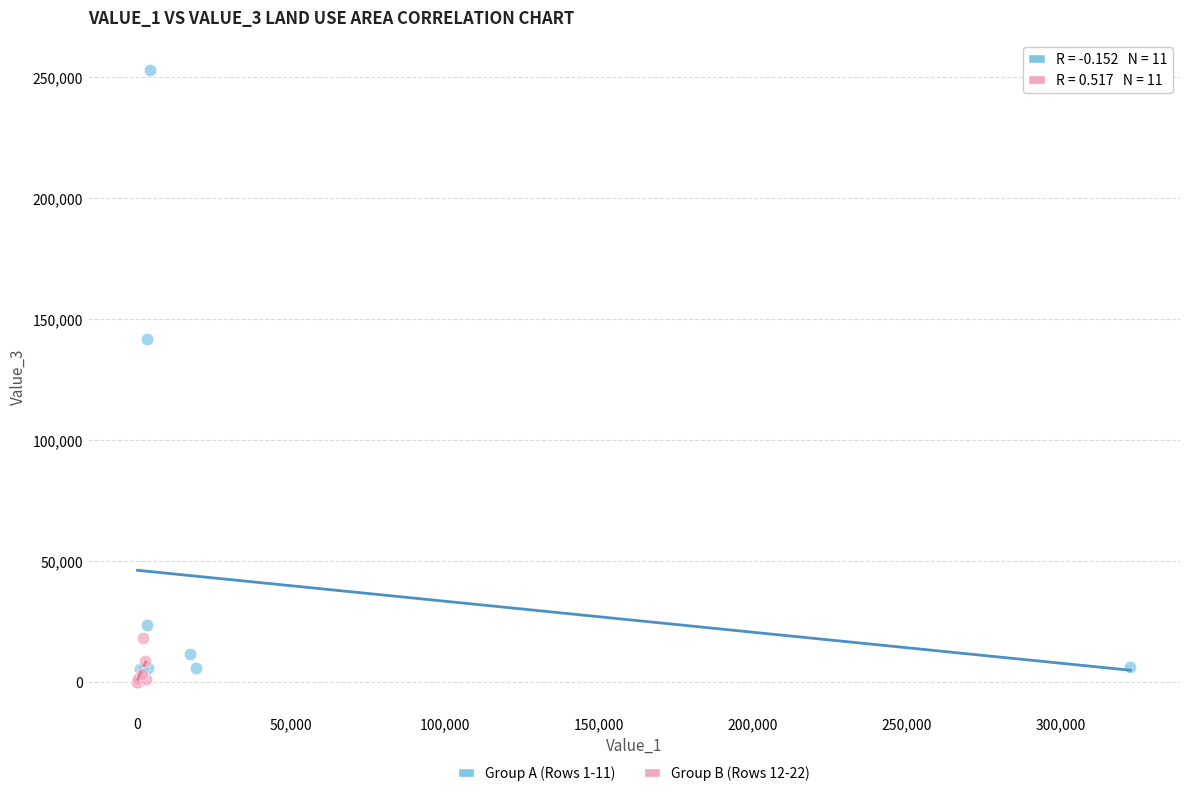

Which series reaches the maximum Y coordinate?

Group A (Rows 1-11)